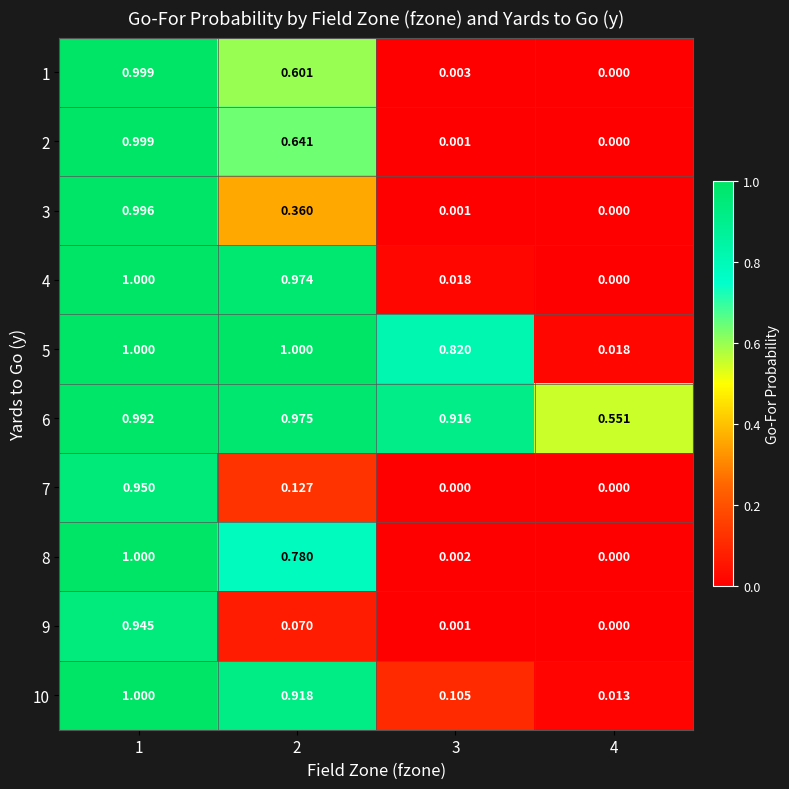

Is the value of 7 at 3 greater than the value of 5 at 2?

No